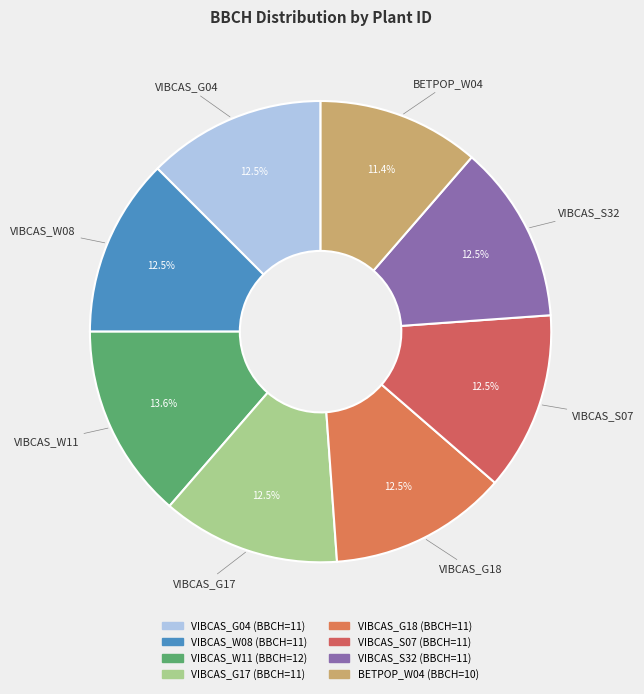

Approximately how many times larger is the value at BETPOP_W04 compared to VIBCAS_S07?

0.9